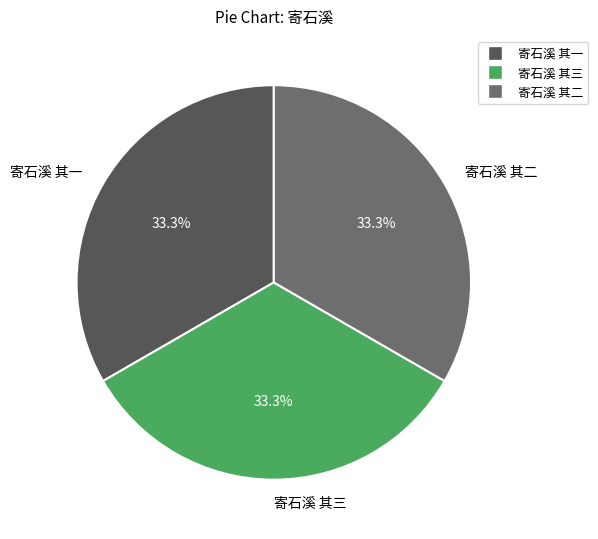

What percentage do 寄石溪 其二 and 寄石溪 其三 together represent?

66.7%